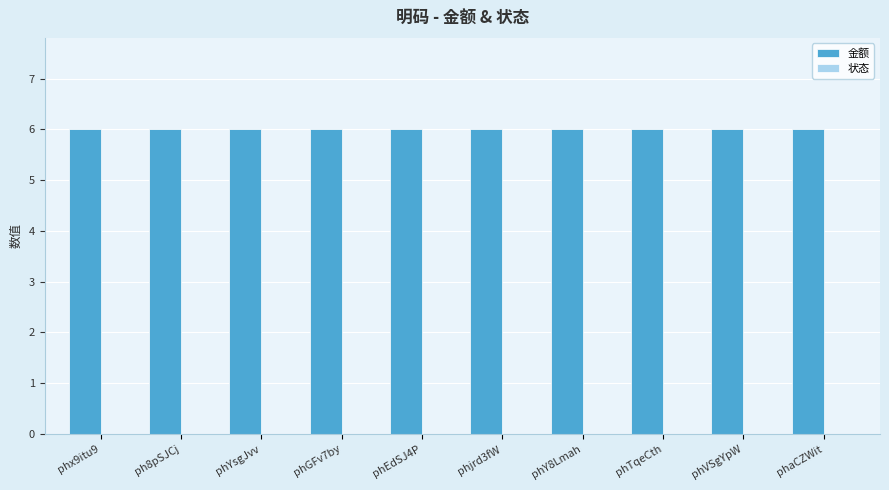

List the series in order of their overall mean, lowest first.

状态, 金额